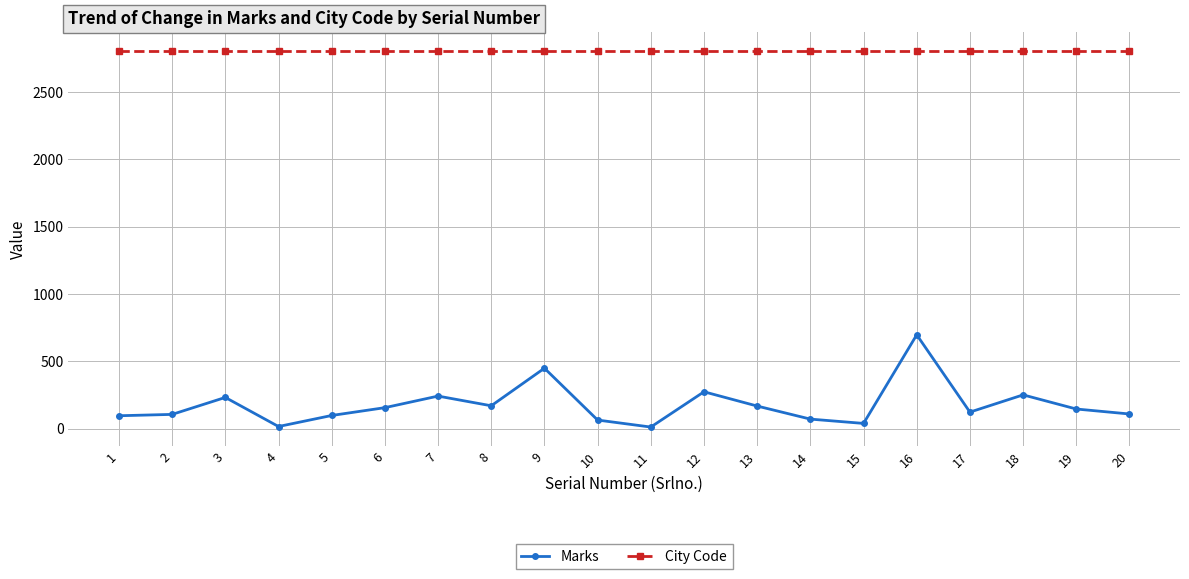

The value of Marks at 16 is 696. True or false?

True